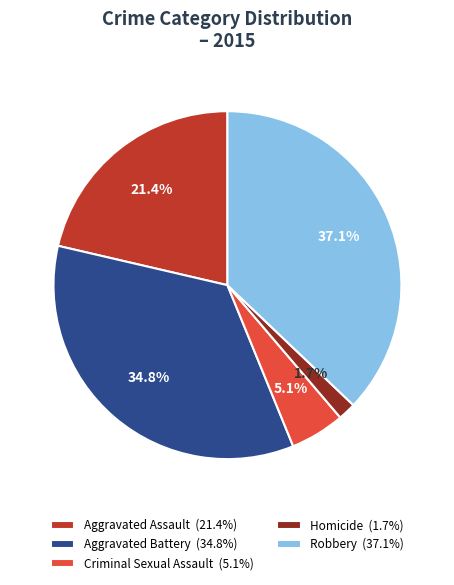

Is it true that Aggravated Assault is 21% of the pie?

True